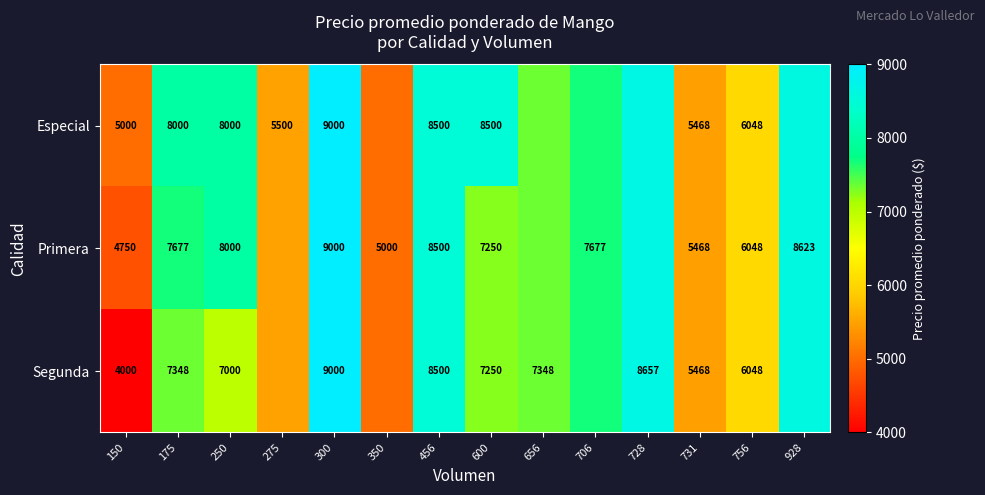

What is the sum of the Segunda values at 728 and 600?

15907